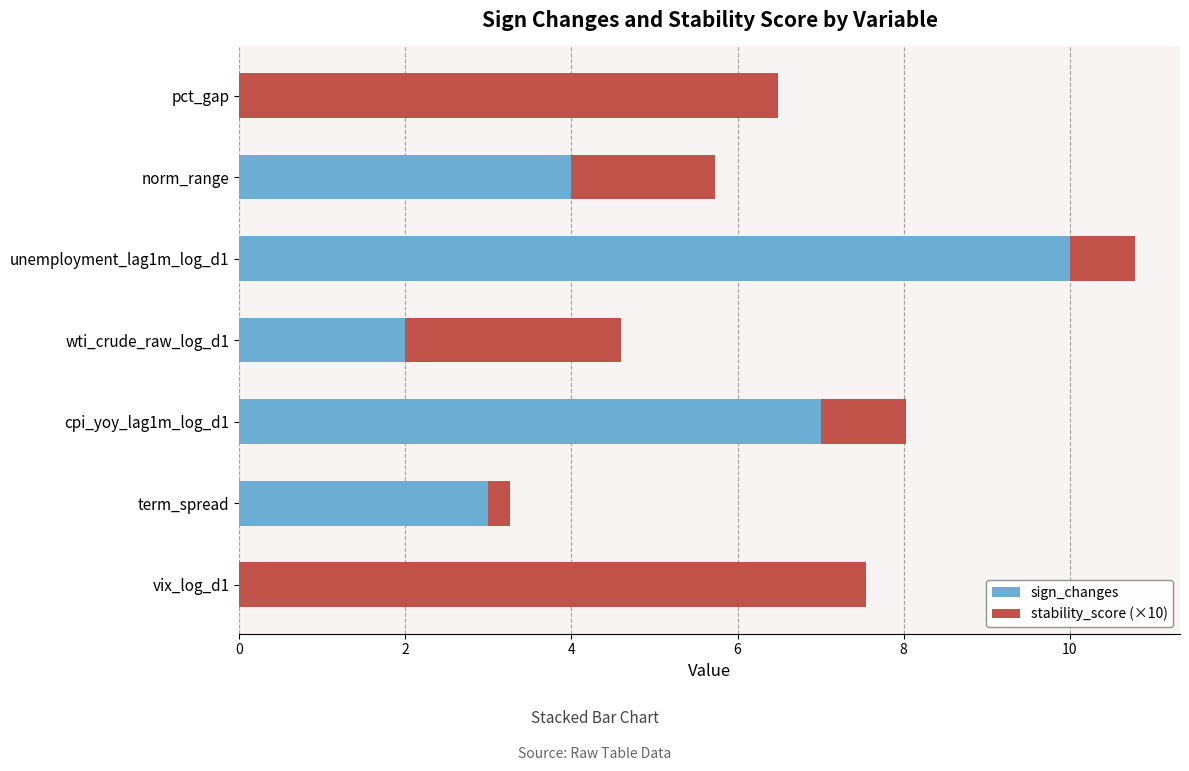

True or false: sign_changes has a value of 2.0 at wti_crude_raw_log_d1.

True